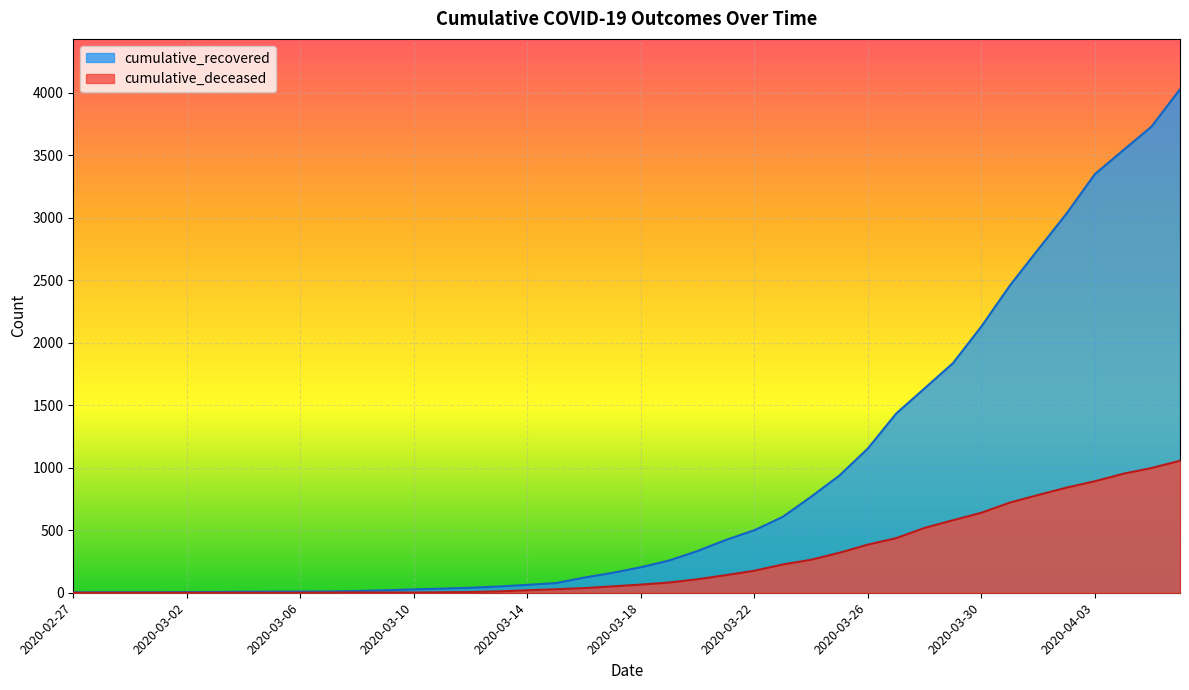

What is the label of the 8th point from the left?

2020-03-05